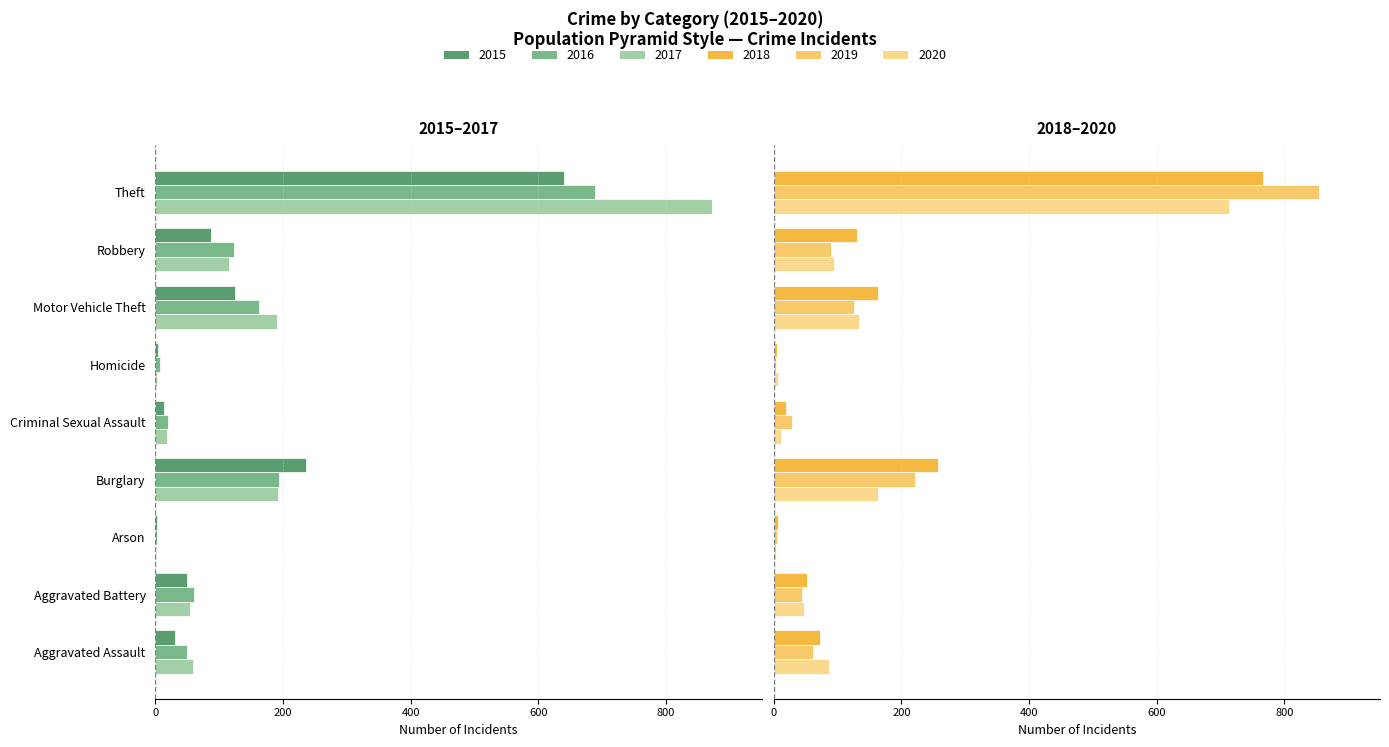

What is the difference between the 2018 values at Motor Vehicle Theft and Homicide?

159